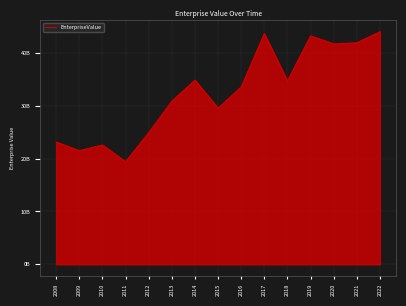

How many lines are shown in the chart?

1